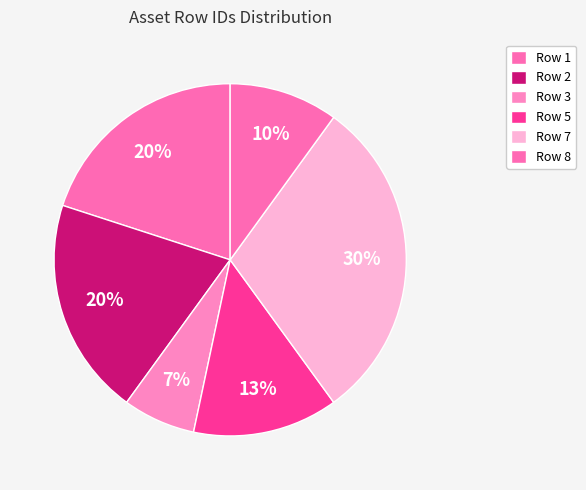

Count the number of slices in the pie.

6